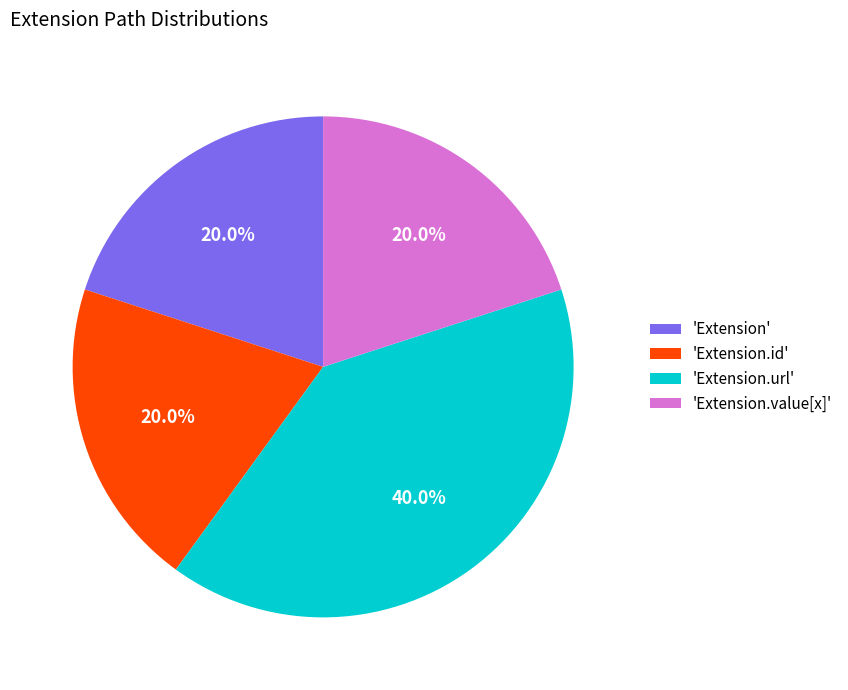

Approximately how many times larger is the value at 'Extension.url' compared to 'Extension.value[x]'?

2.0